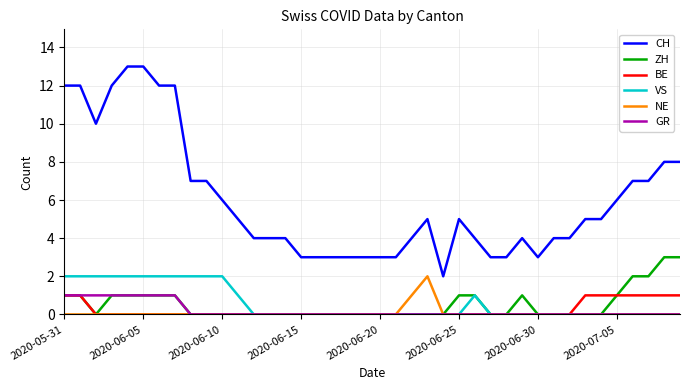

True or false: BE and CH intersect in this chart.

False